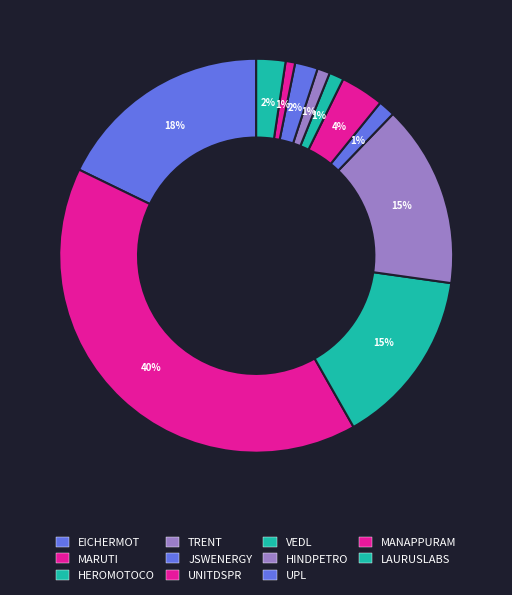

Does any single category account for the majority?

No